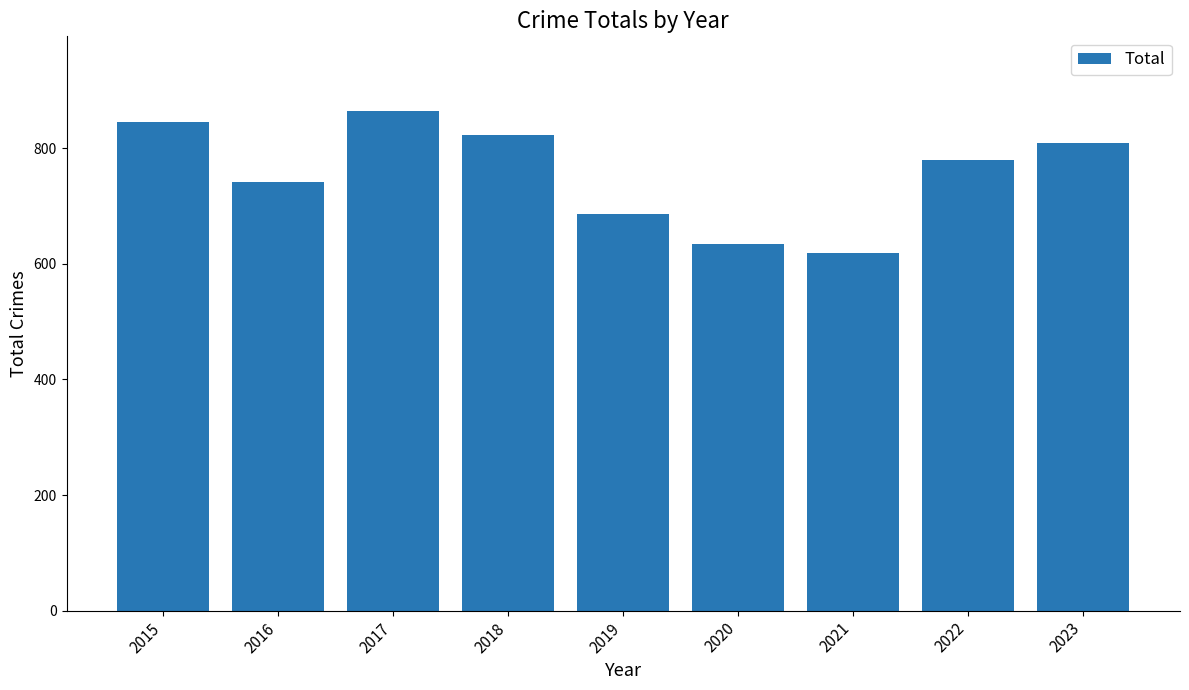

What is the difference between the values at 2018 and 2015?

22